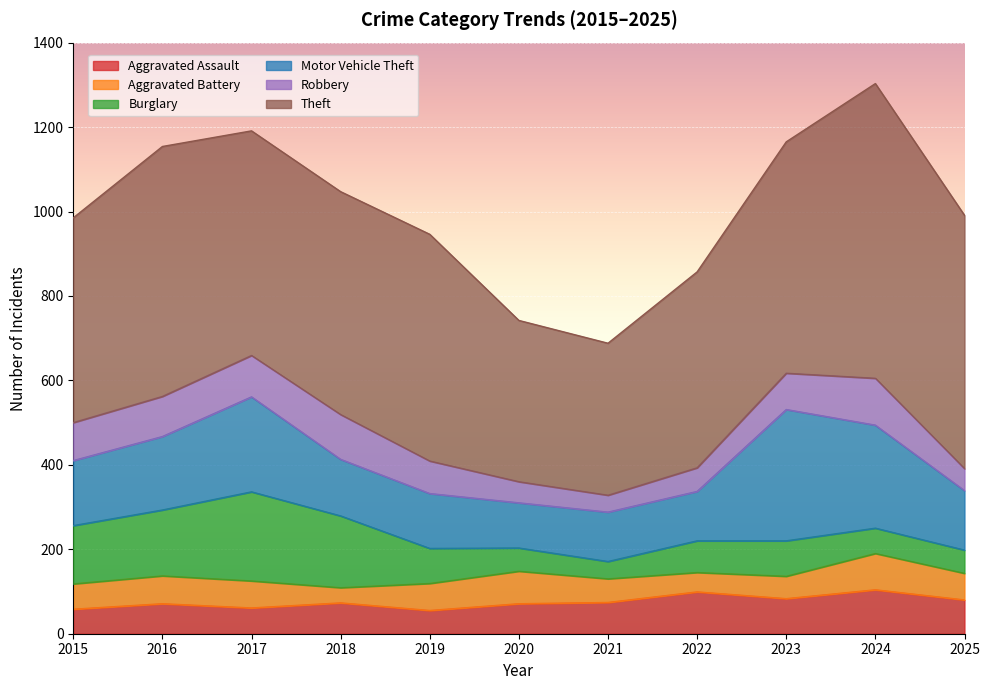

True or false: Aggravated Assault has a value of 55 at 2019.

True